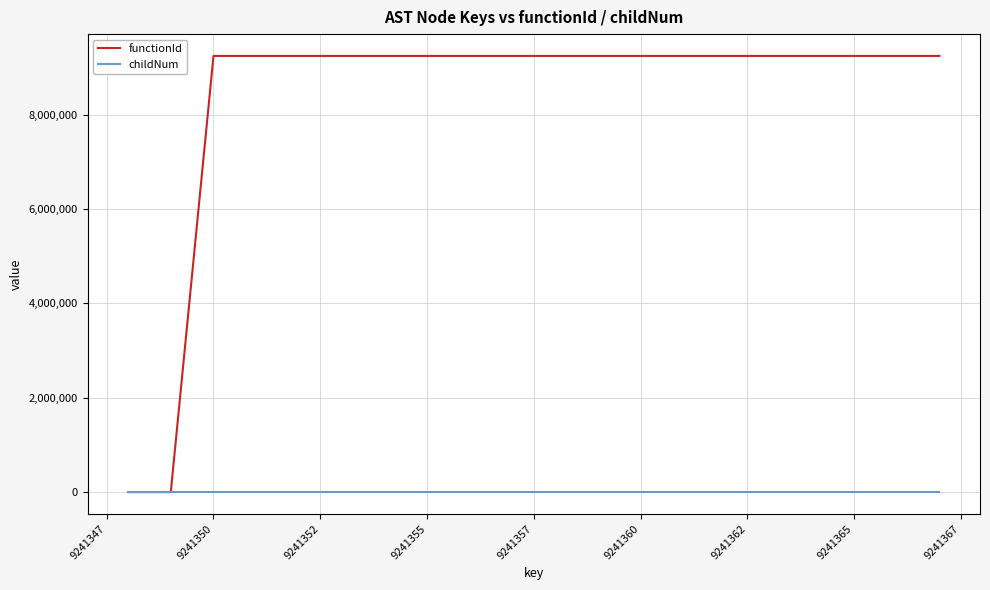

Which series has the largest total across all categories?

functionId